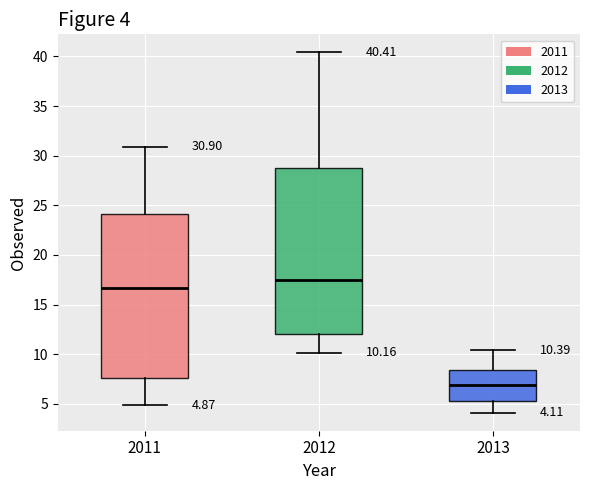

Which box's median line is the highest?

2012